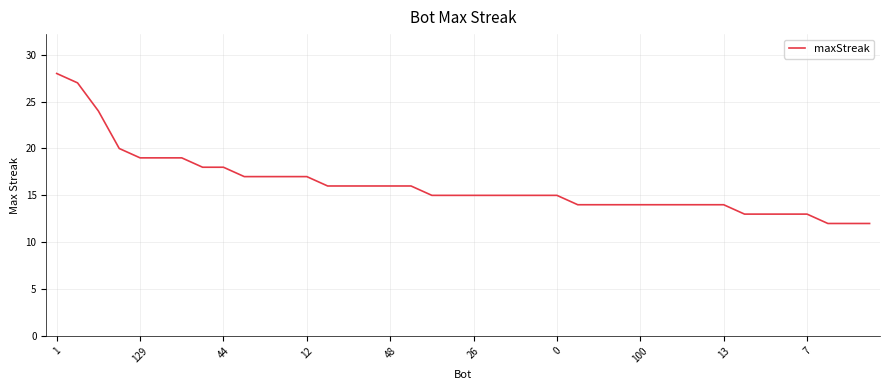

What is the maximum value shown in the chart?

28